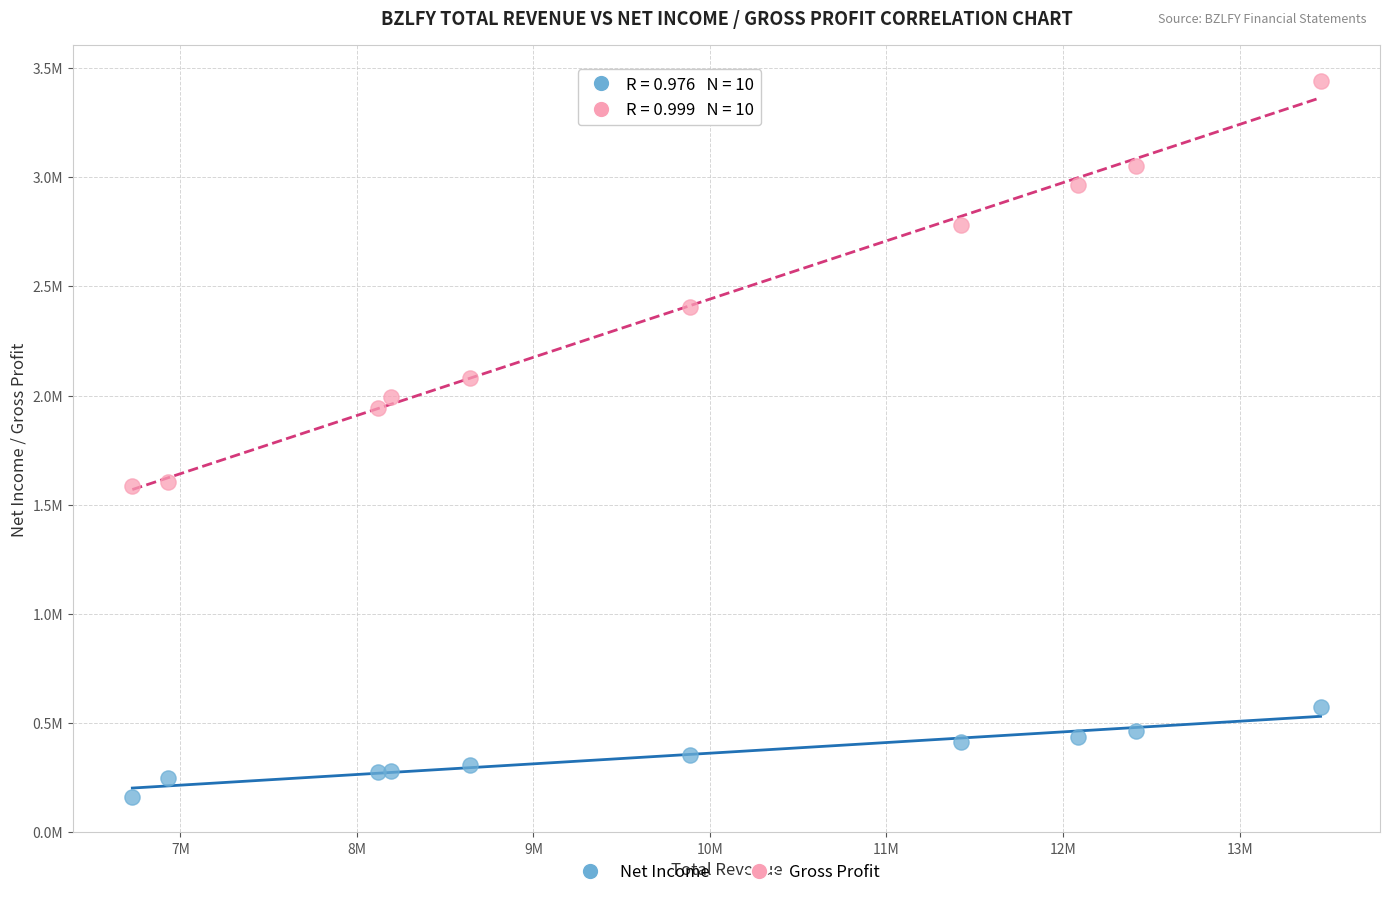

Which series has the largest Y range (max minus min)?

Gross Profit